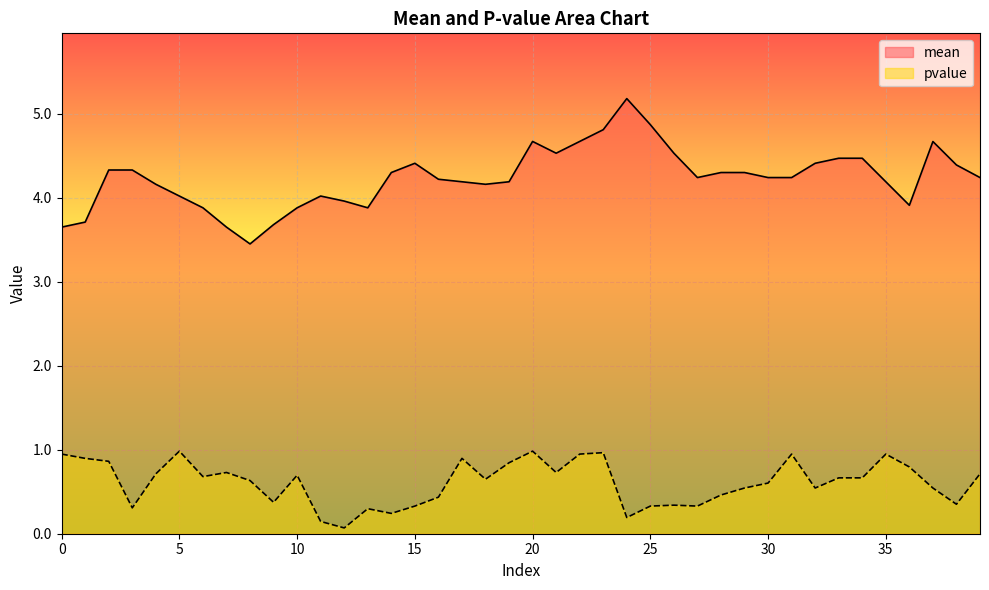

True or false: mean and pvalue intersect in this chart.

False